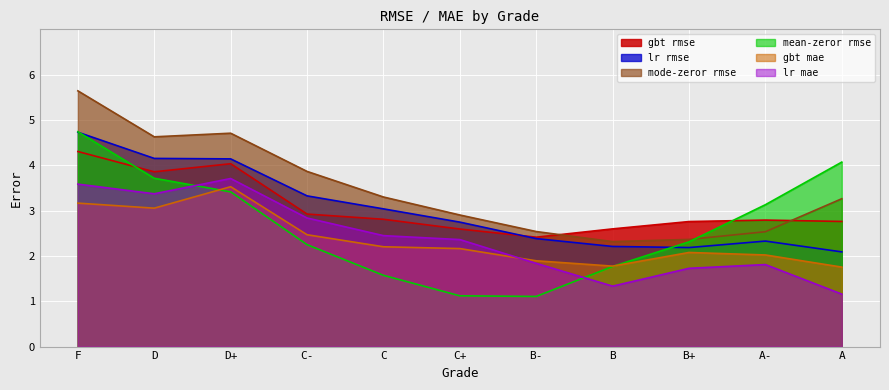

At C-, list the series in order from largest to smallest.

mode-zeror rmse, lr rmse, gbt rmse, lr mae, gbt mae, mean-zeror rmse